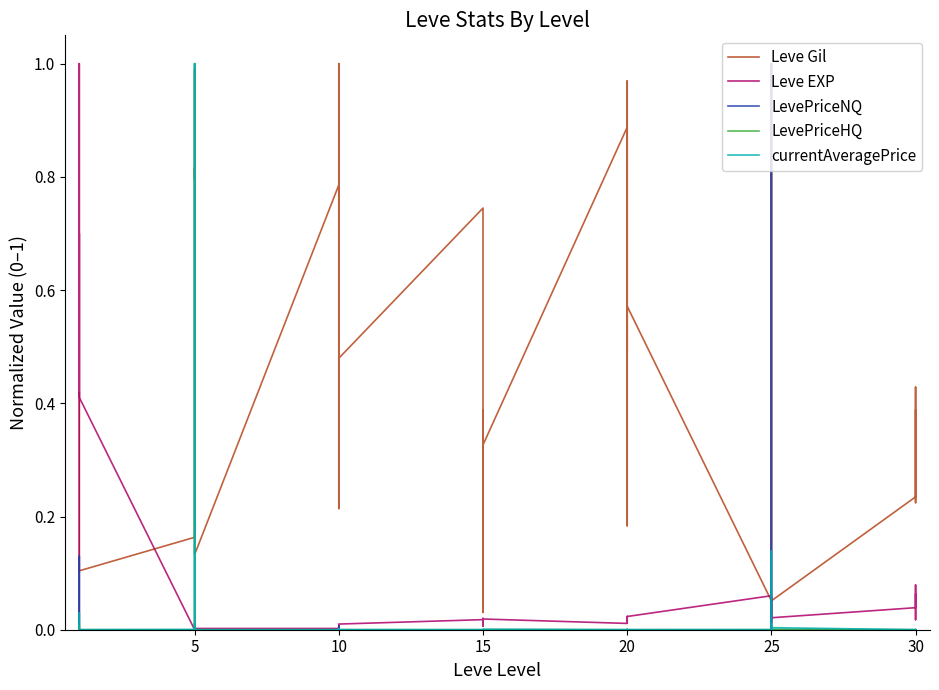

How many lines are shown in the chart?

5